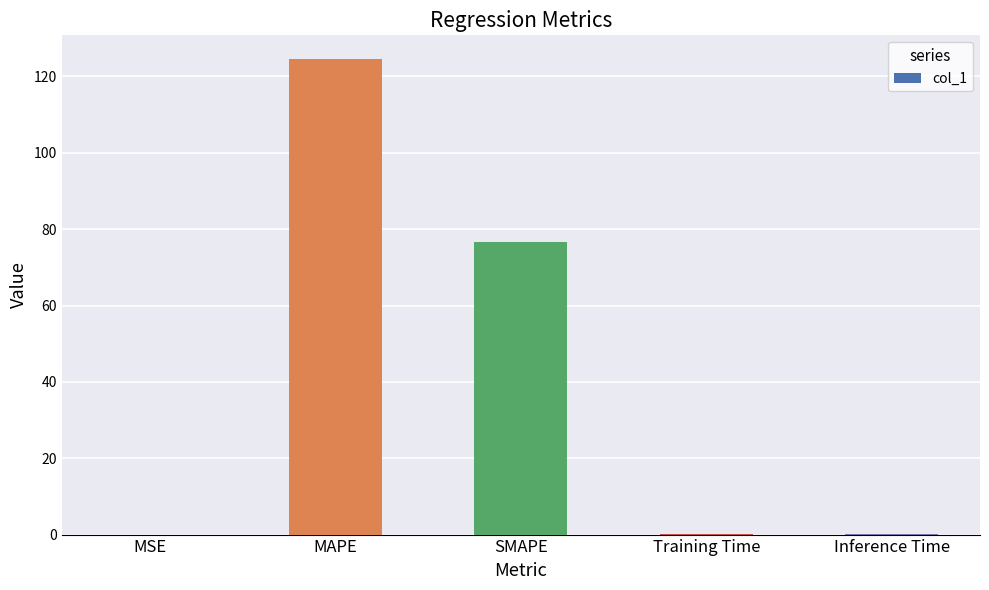

Read the value at Inference Time.

0.2